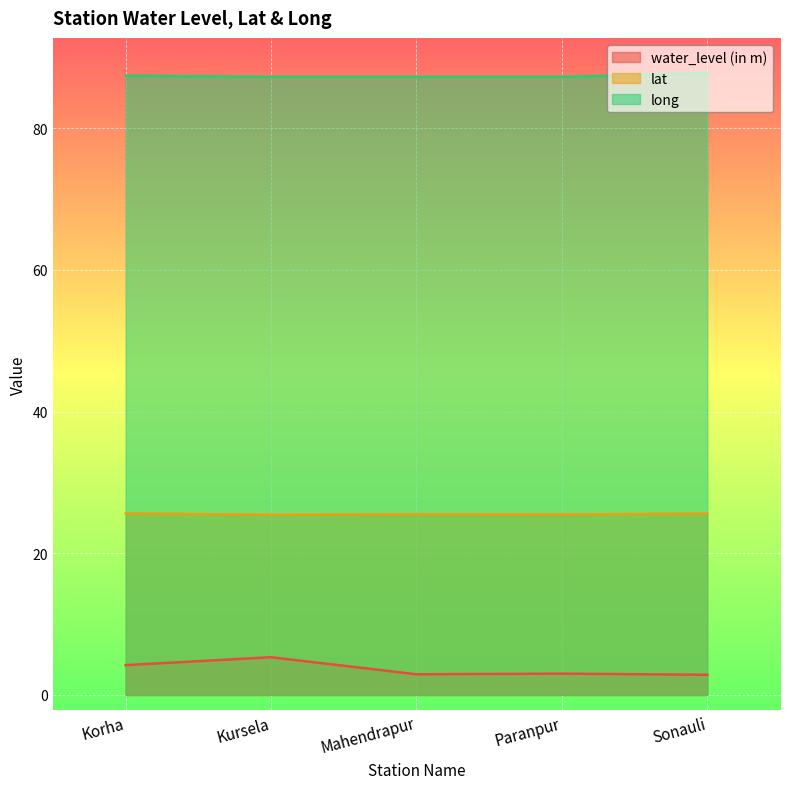

How many interior local valleys does the long series have?

2